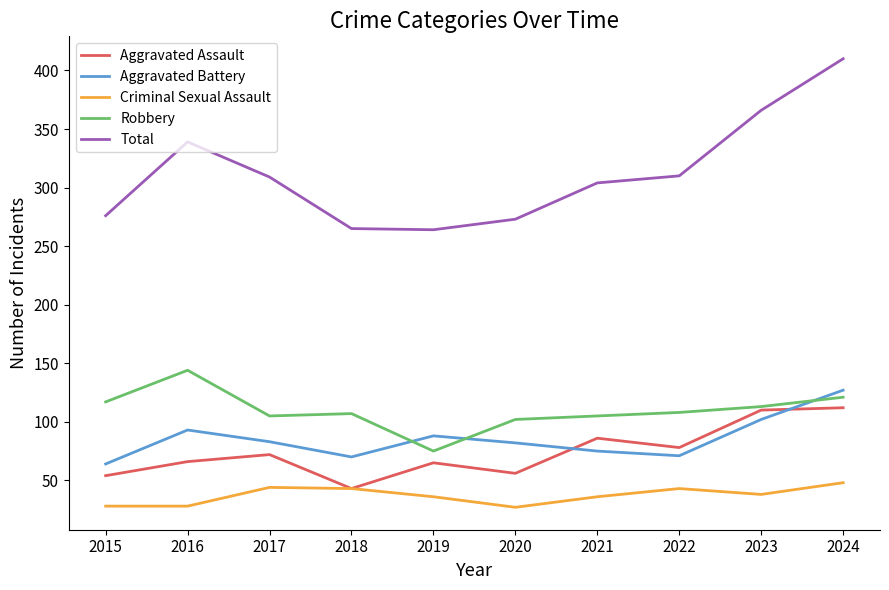

Which series has the widest spread of values?

Total